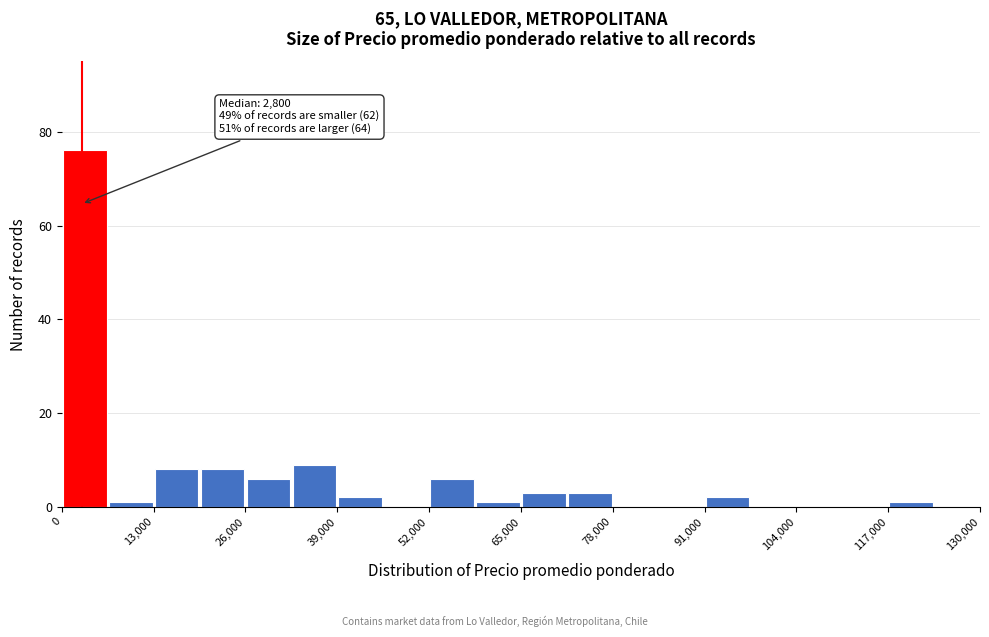

Read against the x-axis, roughly where is the centre of the tallest bar?

4000